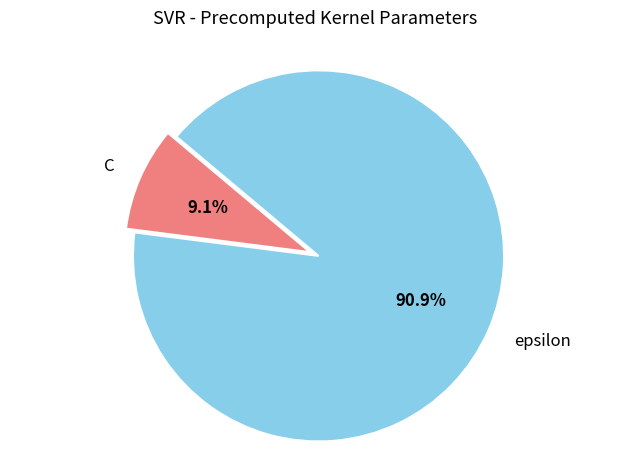

Which slice is the largest?

epsilon